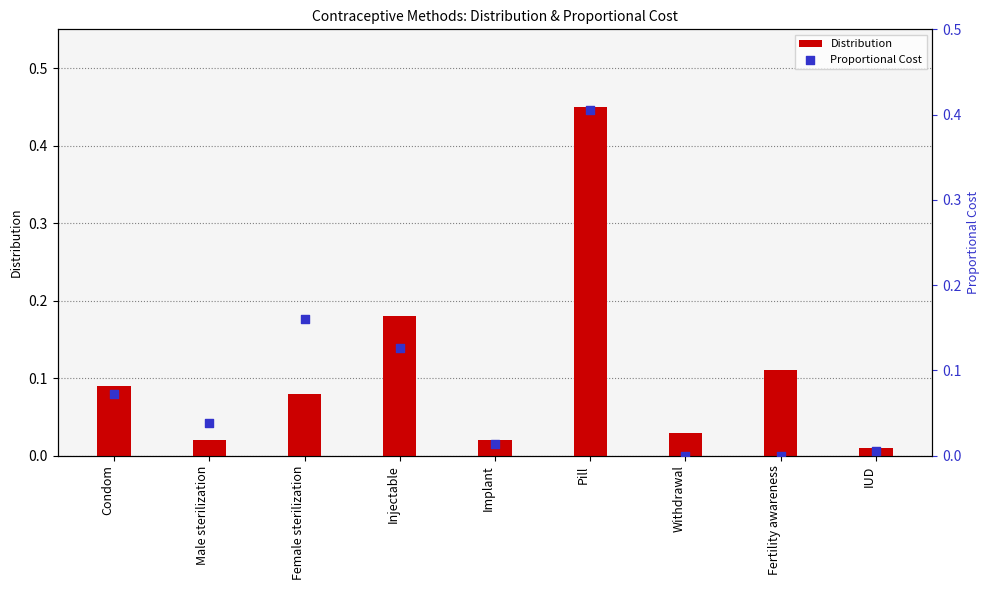

At which category is the sum across all series the highest?

Pill